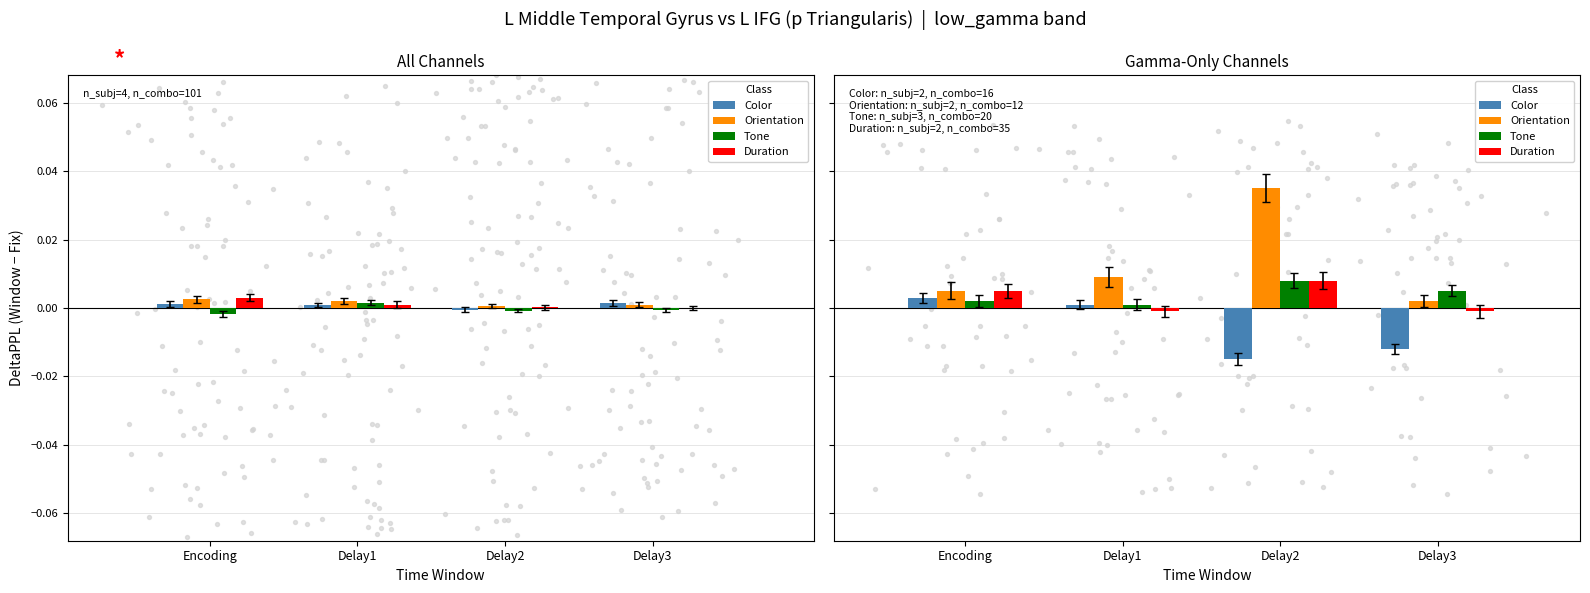

Which series contains the lowest Y value?

Color